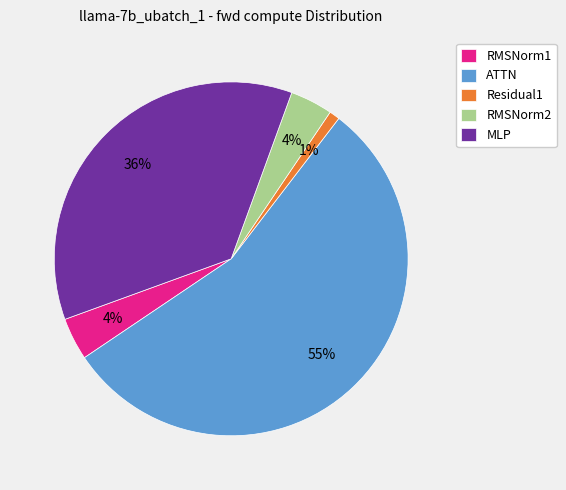

Which category accounts for the majority?

ATTN